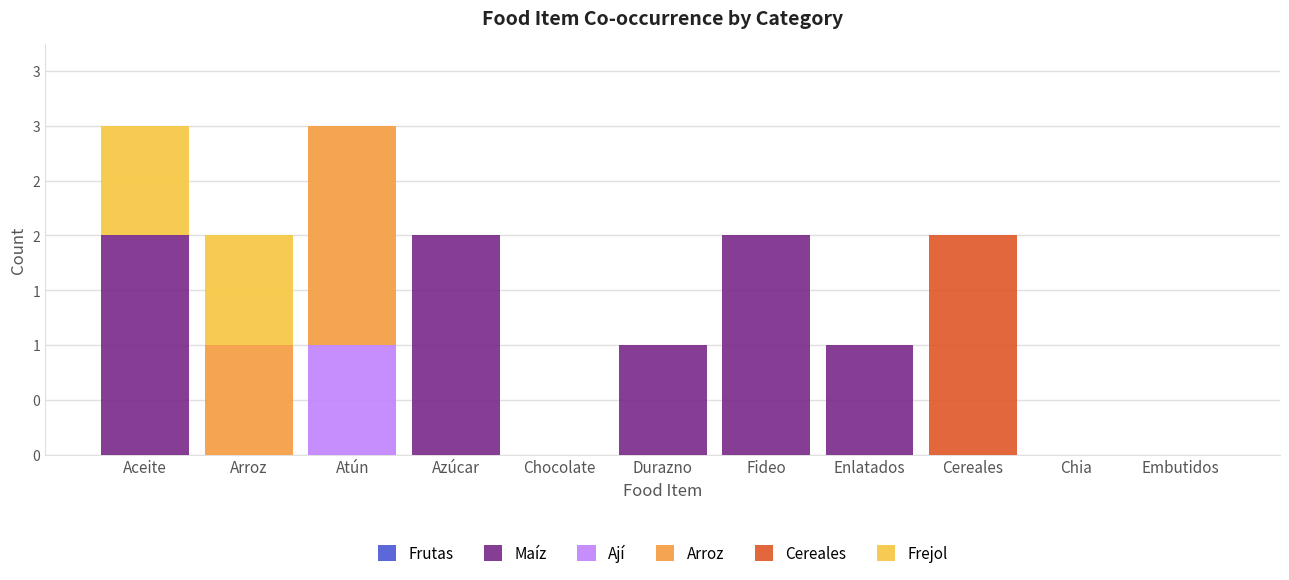

At which label is Cereales closest to 1?

Aceite